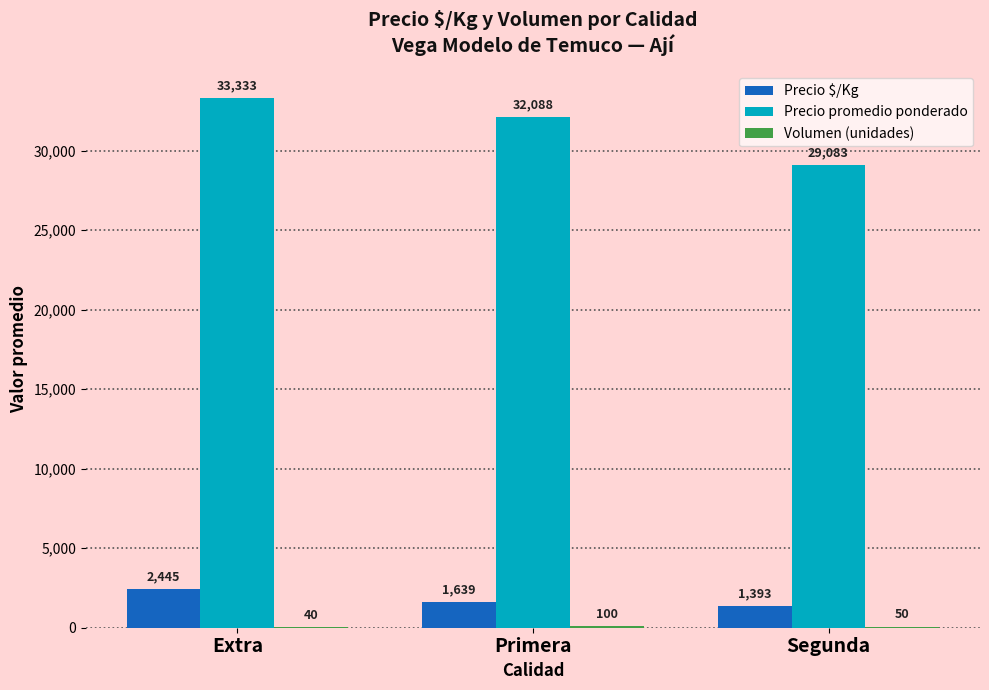

Are the bars grouped side by side (vs. stacked)?

Yes